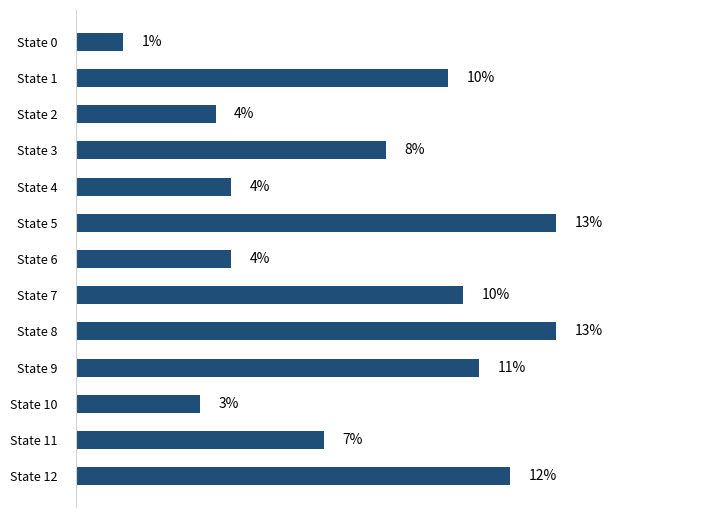

Are the bars horizontal?

Yes